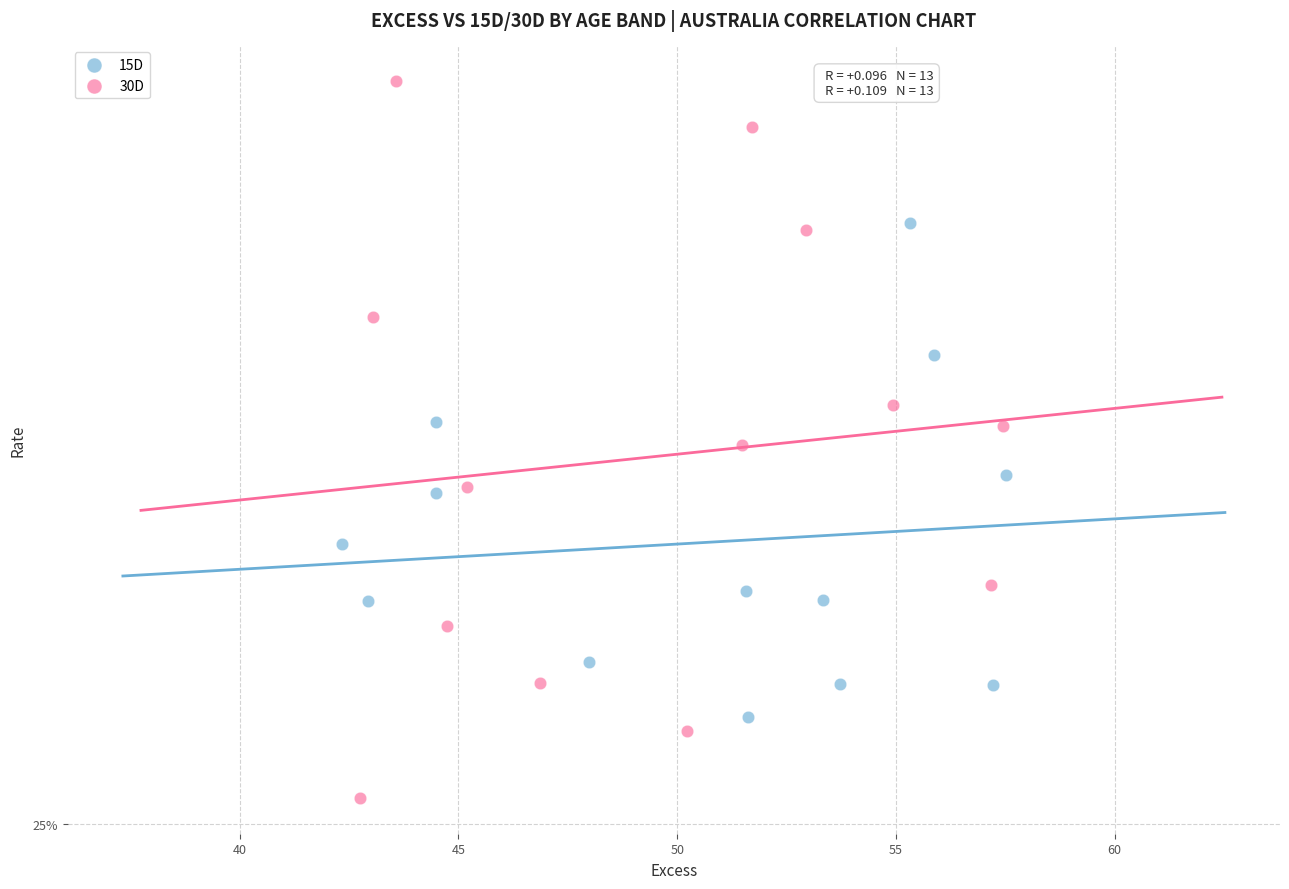

What are all the series names shown in the legend?

15D, 30D